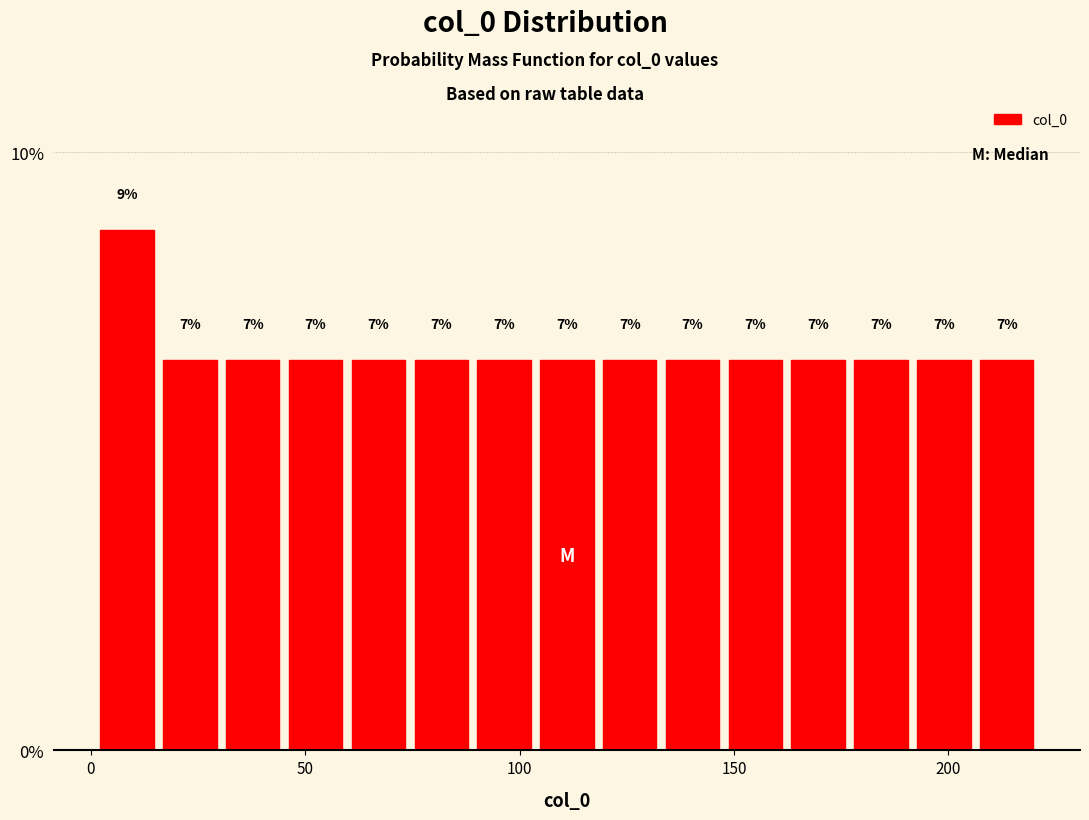

Read against the x-axis, roughly where is the centre of the tallest bar?

10